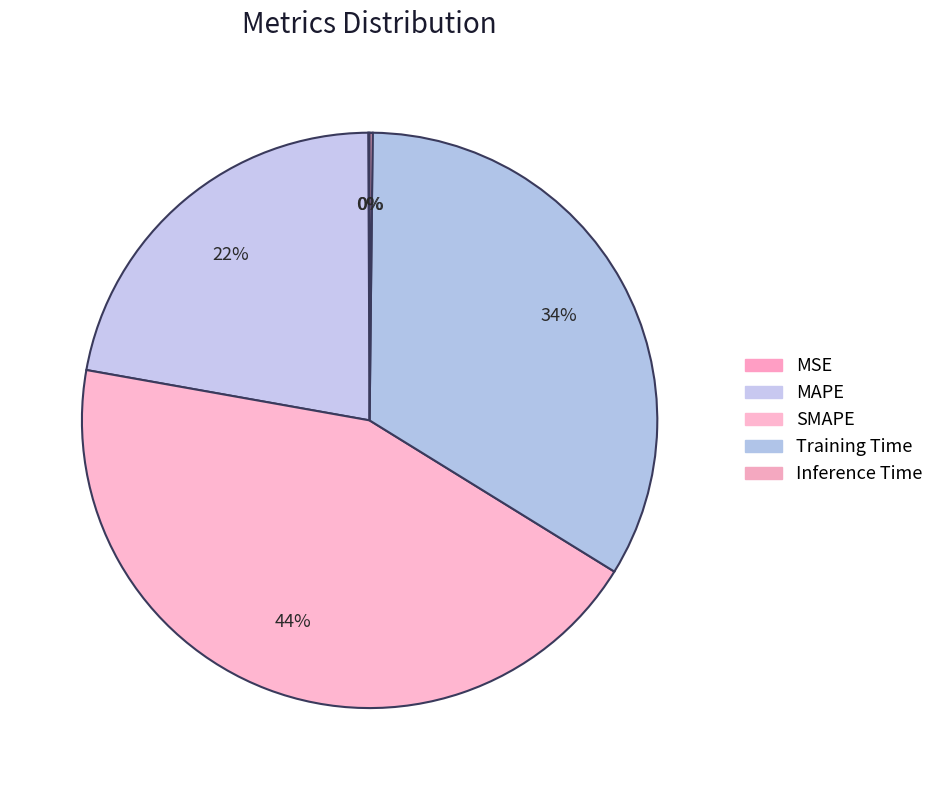

Rank the categories by value from highest to lowest.

SMAPE, Training Time, MAPE, Inference Time, MSE